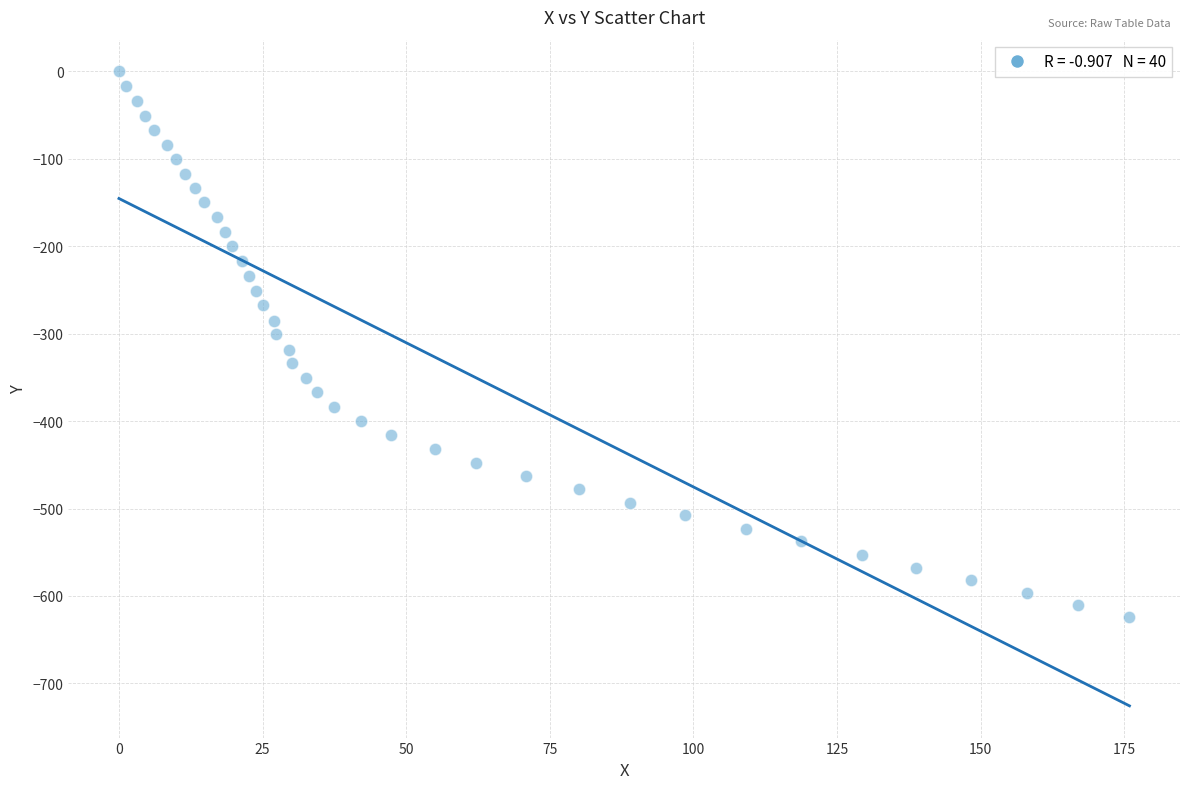

What is the range of Y values (max minus min)?

623.7